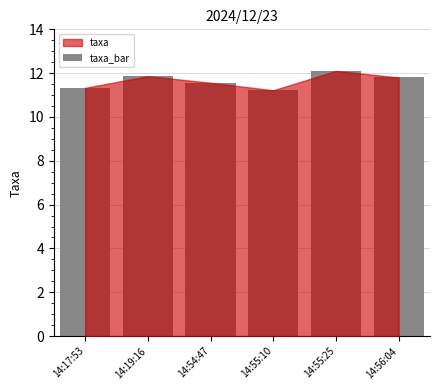

Approximately how many times larger is the value at 14:56:04 compared to 14:19:16?

1.0